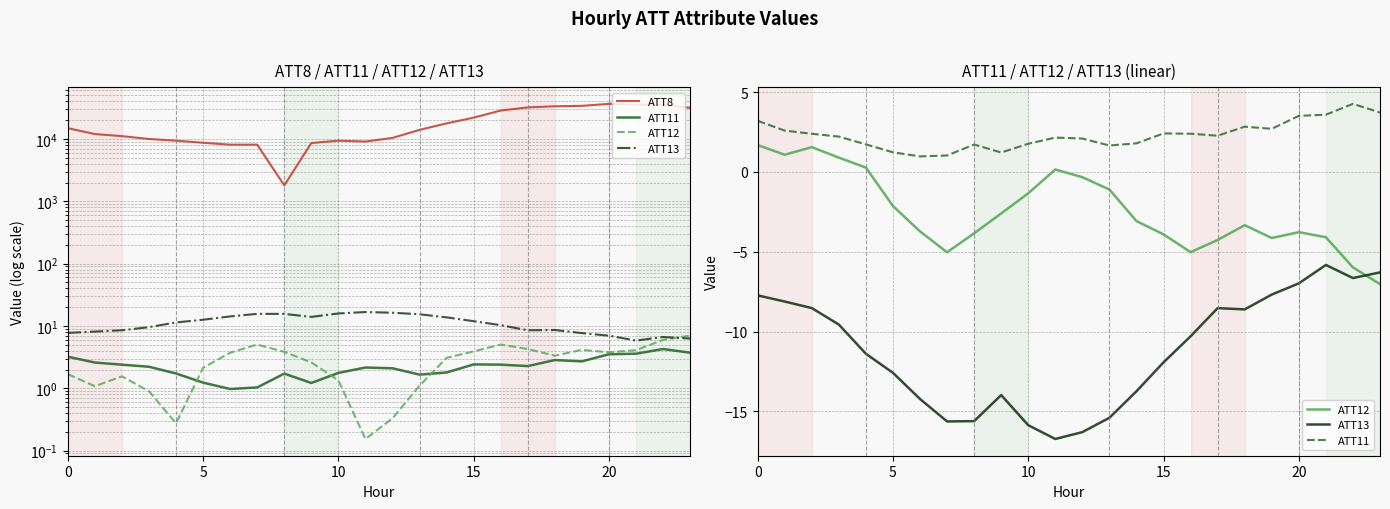

Between 16 and 21, which series saw the biggest shift?

ATT8